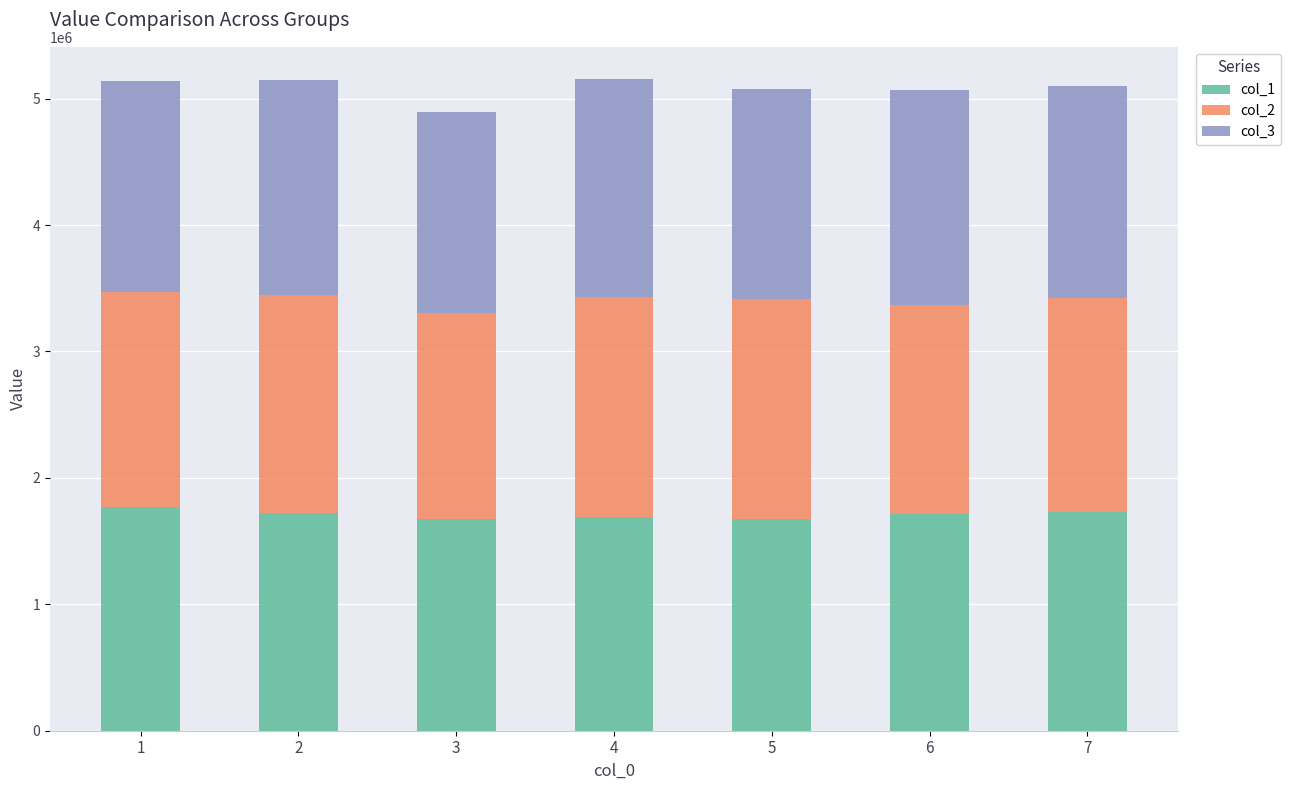

What is the lowest value of the col_1 series?

1671273